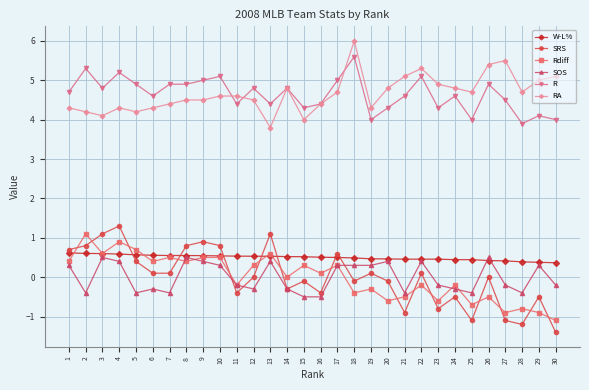

True or false: SRS has a value of 1.2 at 26.

False